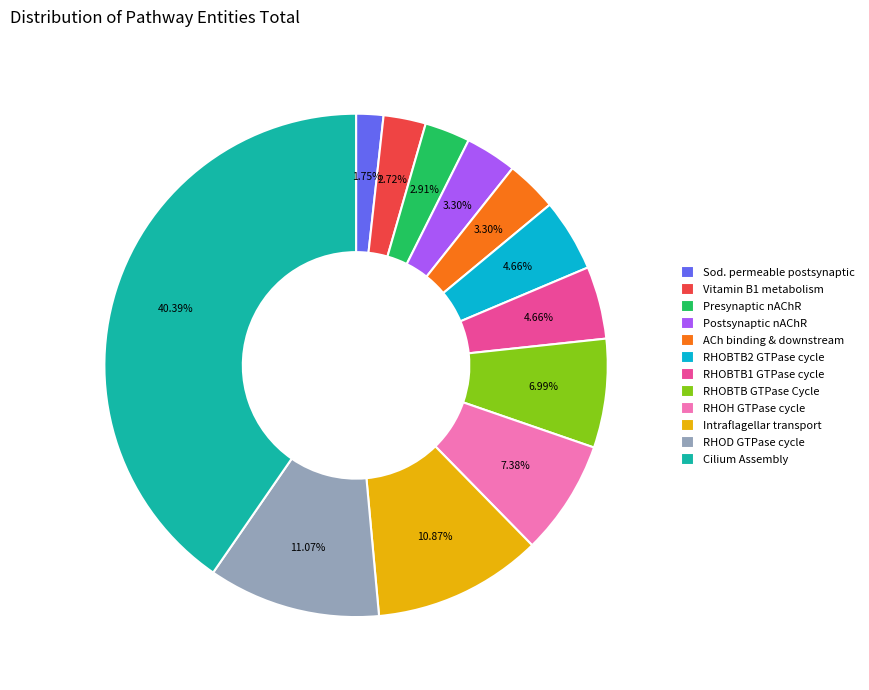

Which category has the smallest portion of the pie?

Sod. permeable postsynaptic